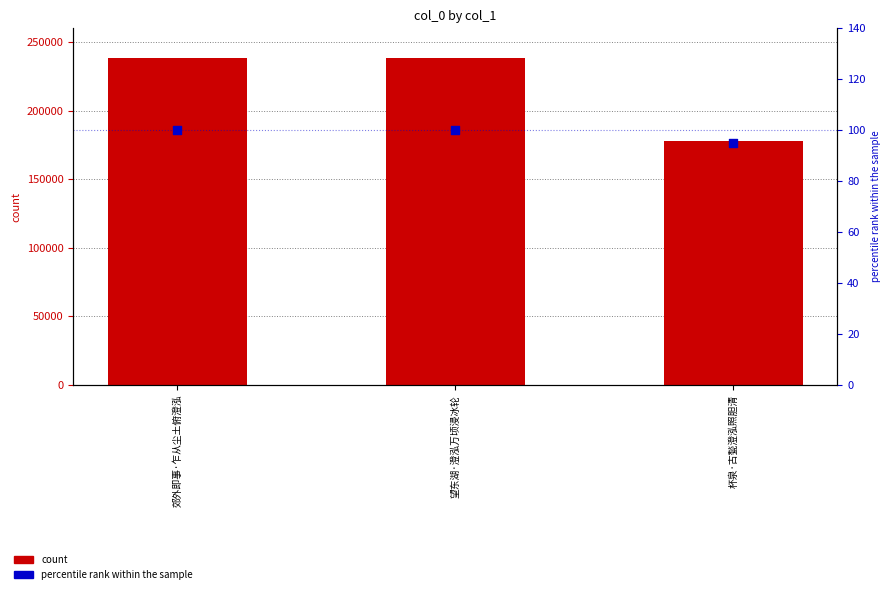

Which series has the largest Y range (max minus min)?

count